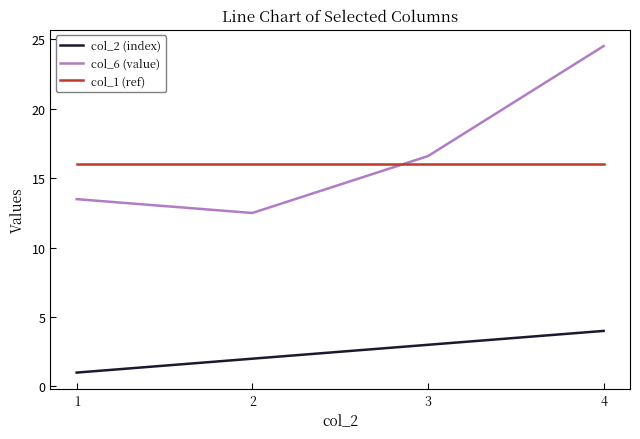

What is the minimum value for col_1 (ref)?

16.0